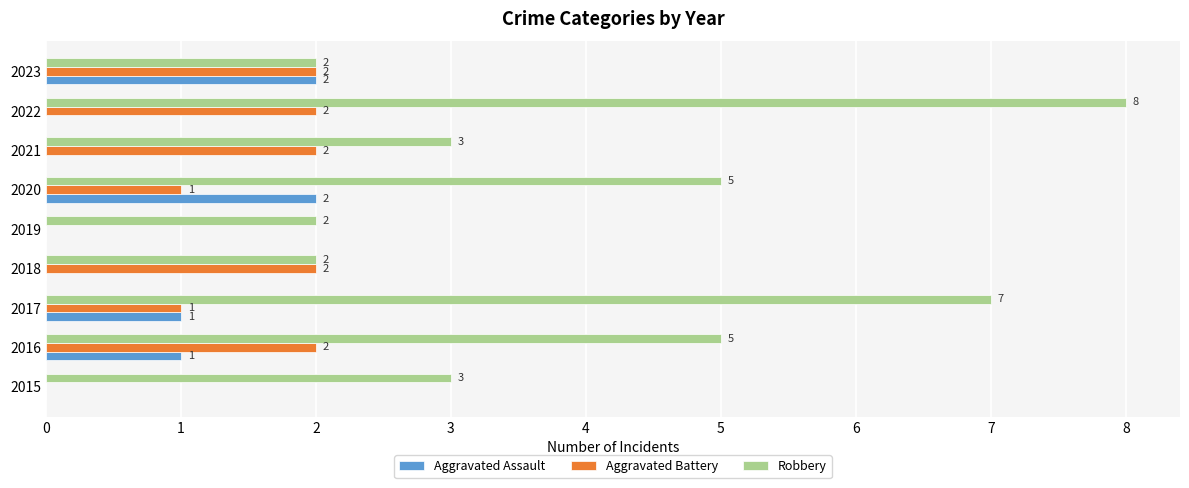

What is the highest value of the Robbery series?

8